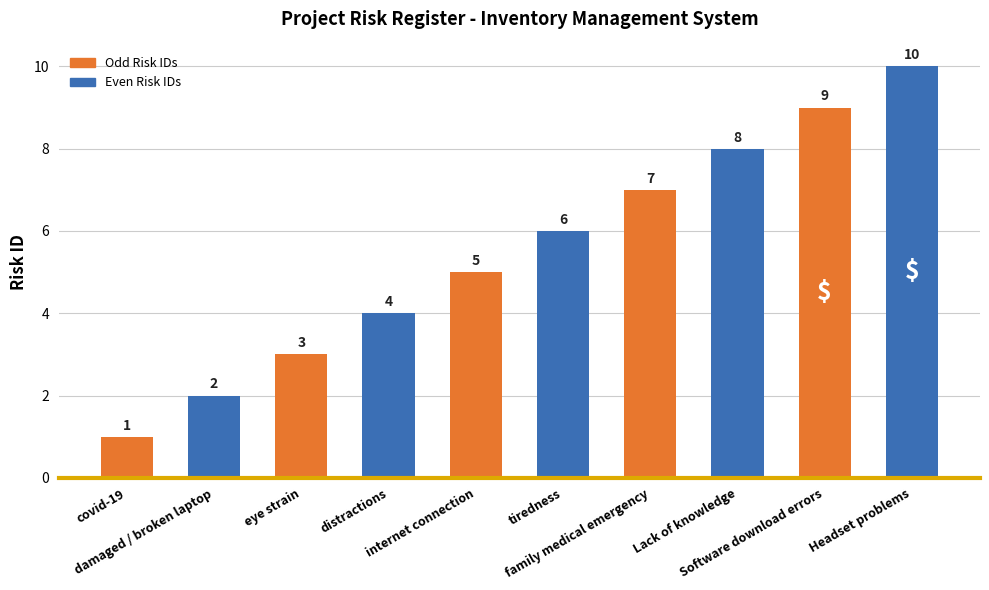

What is the value of the 3rd bar from the left?

3